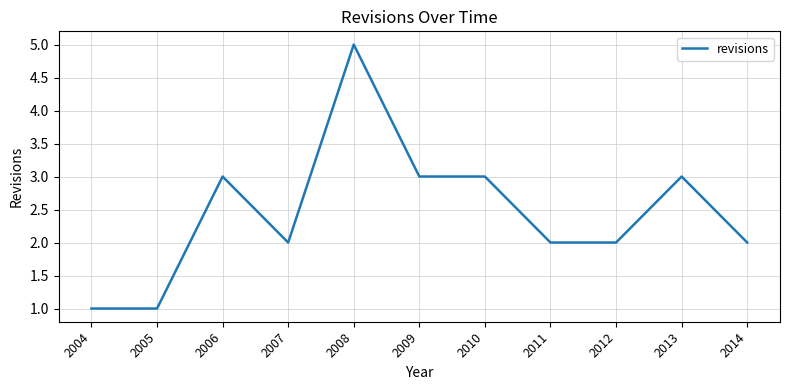

Which category has the highest value across all series?

2008